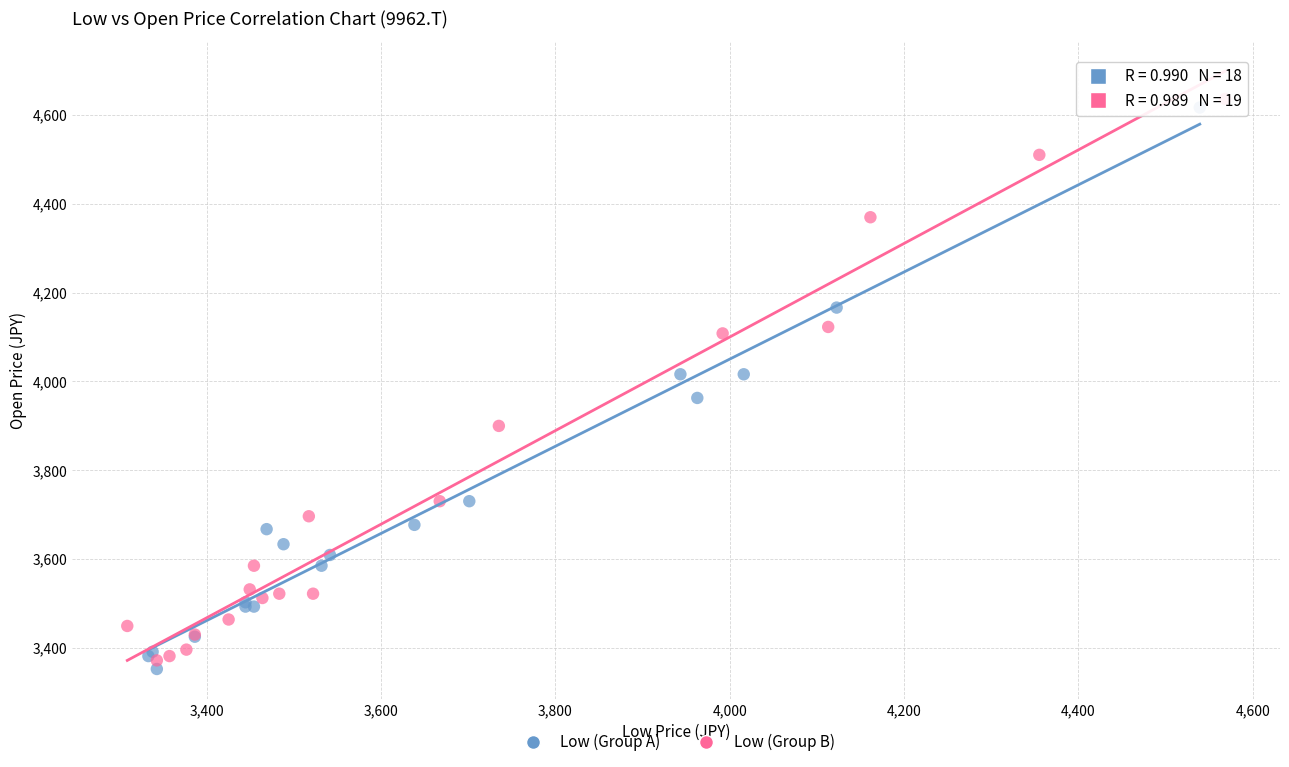

Which series reaches the maximum Y coordinate?

Low (Group B)